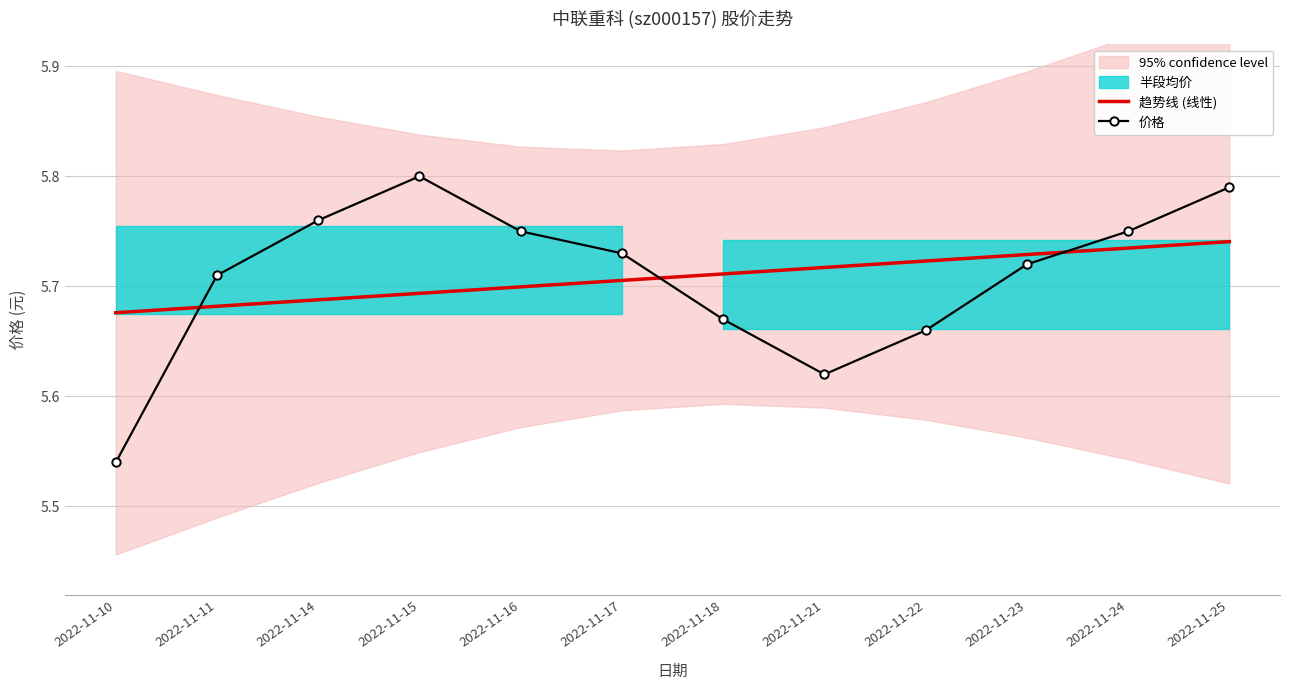

Where do 价格 and 趋势线 (线性) first cross each other?

2022-11-10 and 2022-11-11